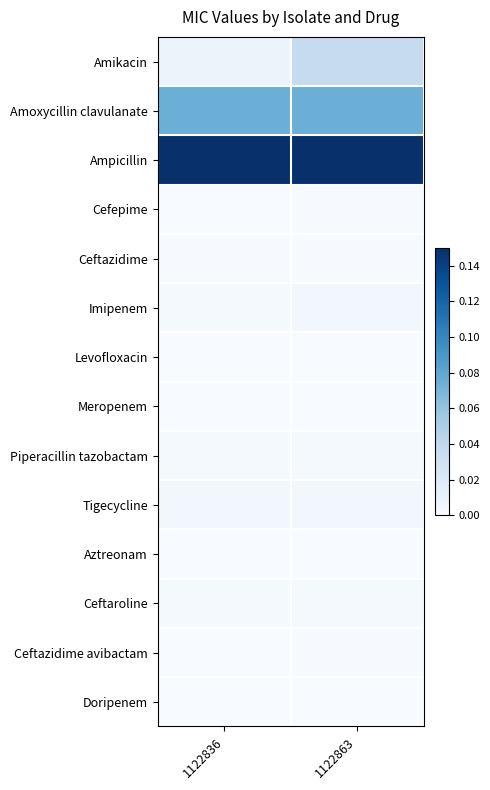

List the series in order of their peak value, lowest first.

Meropenem, Levofloxacin, Aztreonam, Doripenem, Cefepime, Ceftazidime, Ceftazidime avibactam, Piperacillin tazobactam, Ceftaroline, Imipenem, Tigecycline, Amikacin, Amoxycillin clavulanate, Ampicillin